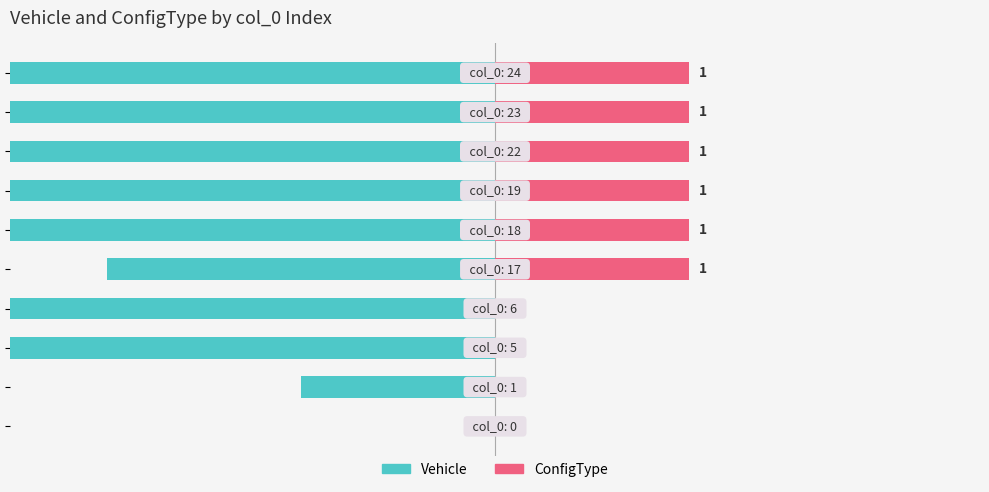

How many bars are there in total?

20